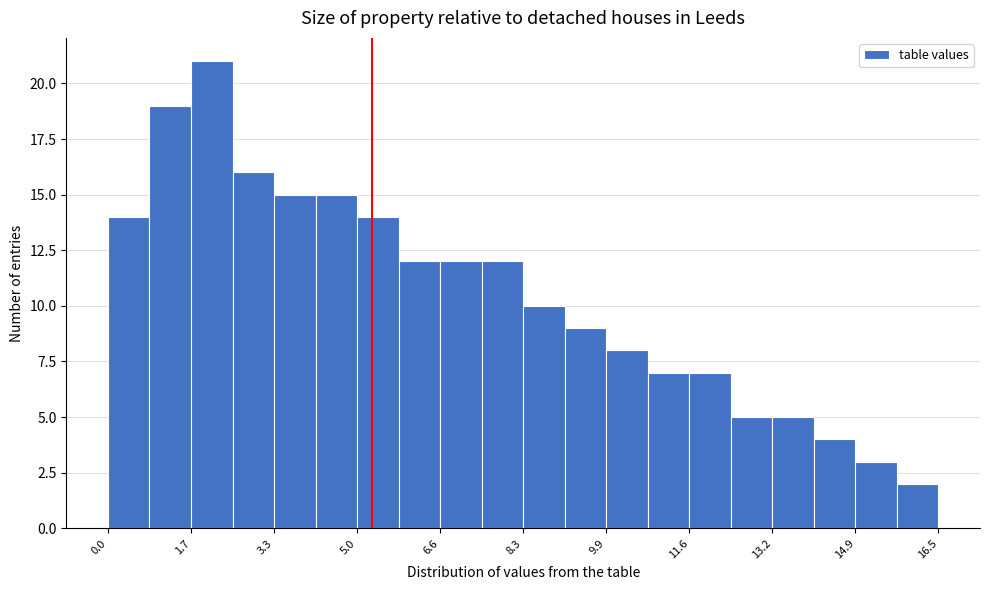

Reading left to right, transcribe this chart: for each bar, give the range it covers on the x-axis and its height. Neither the bar edges nor the heights are printed on the chart, so give them approximately, as read against the axes.

0.0 to 0.8: 14
0.8 to 1.6: 19
1.6 to 2.4: 21
2.4 to 3.4: 16
3.4 to 4.2: 15
4.2 to 5.0: 15
5.0 to 5.8: 14
5.8 to 6.6: 12
6.6 to 7.4: 12
7.4 to 8.2: 12
8.2 to 9.0: 10
9.0 to 10.0: 9
10.0 to 10.8: 8
10.8 to 11.6: 7
11.6 to 12.4: 7
12.4 to 13.2: 5
13.2 to 14.0: 5
14.0 to 14.8: 4
14.8 to 15.8: 3
15.8 to 16.6: 2